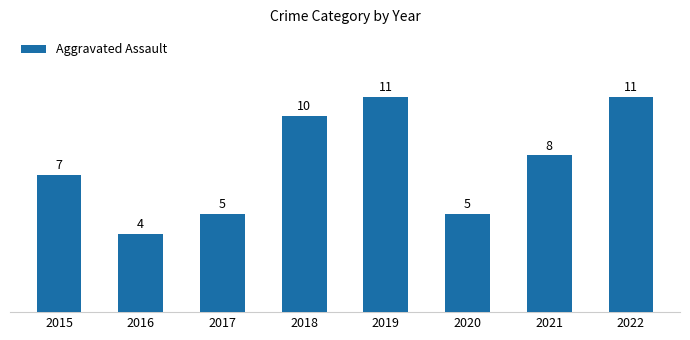

Are the bars grouped side by side (vs. stacked)?

No